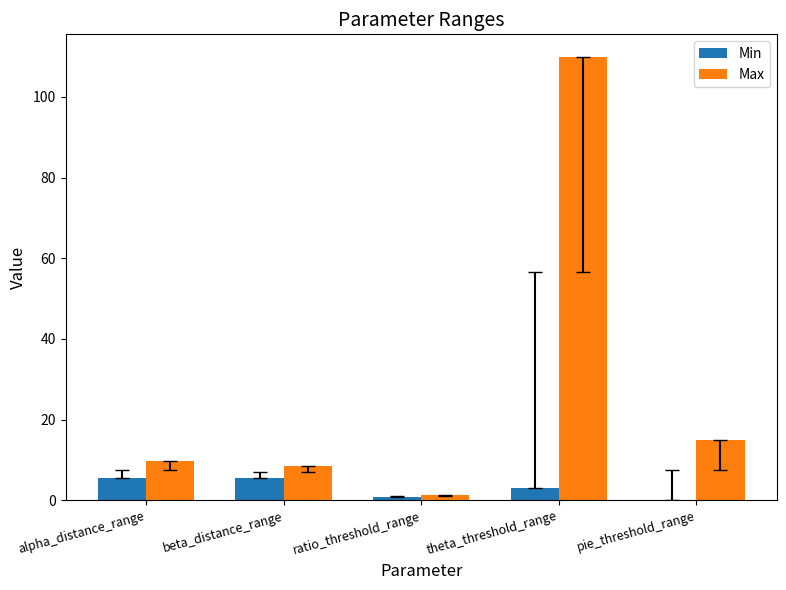

What is the sum of all Min values?

15.1